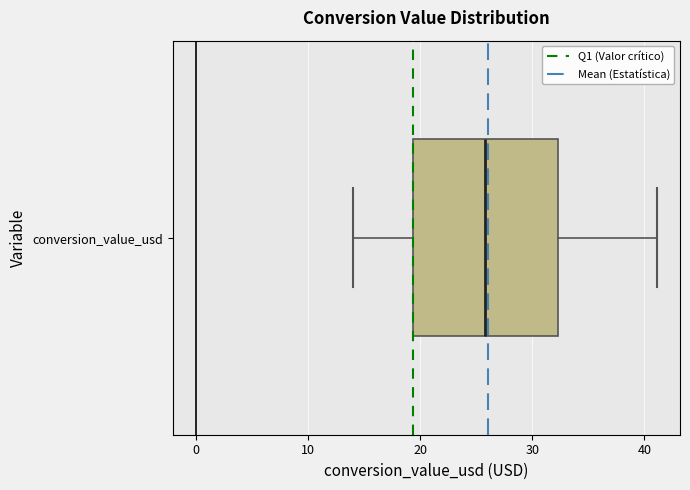

Where does the median line of the box for conversion_value_usd sit on the x-axis? The values are not printed on the chart, so give them approximately, as read against the axis.

26